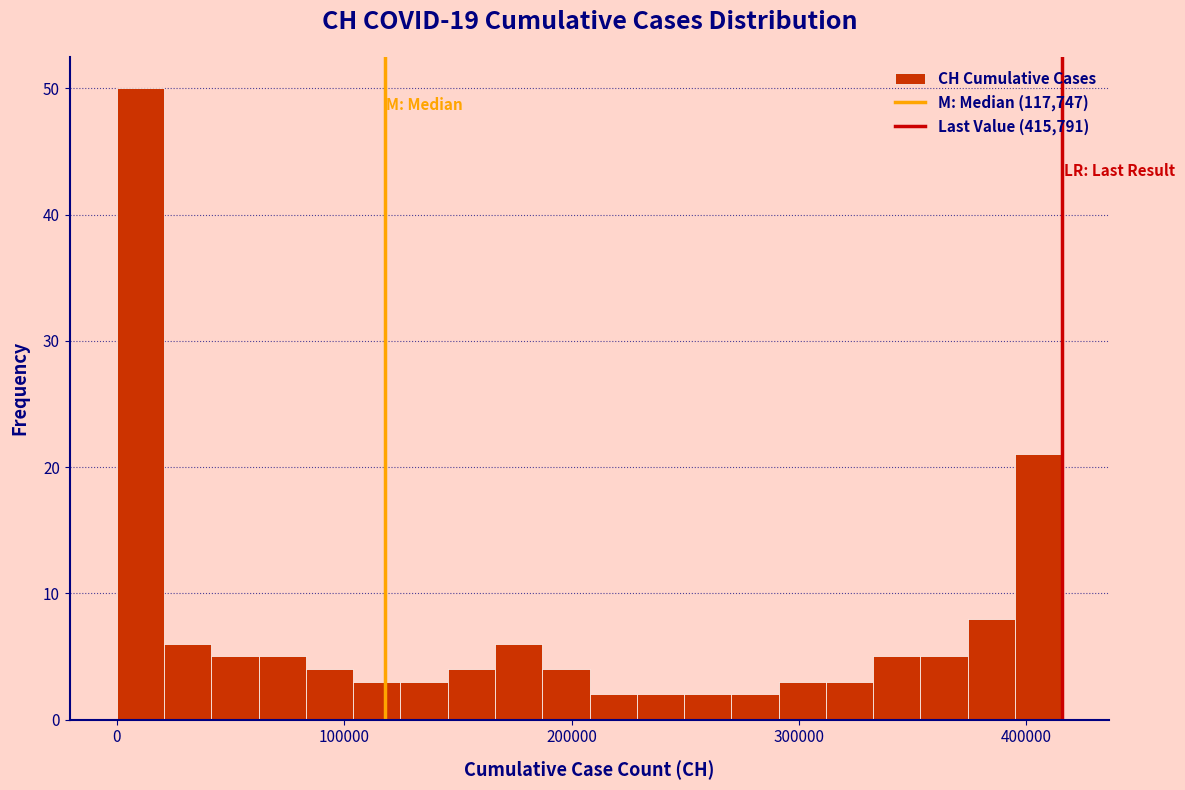

Read against the x-axis, roughly where is the centre of the tallest bar?

10000